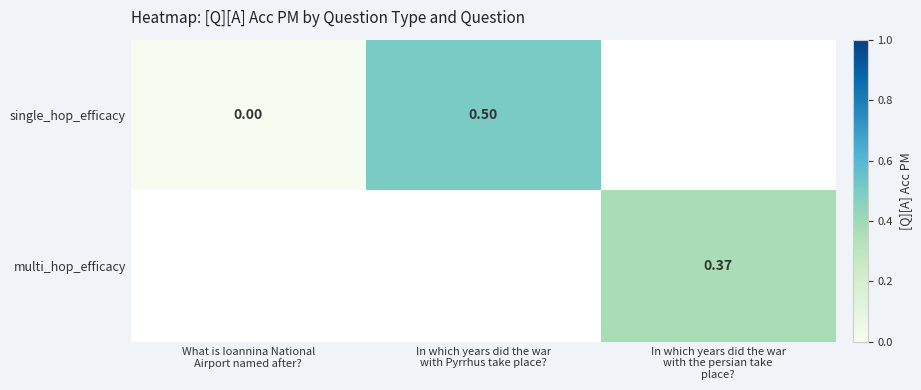

How many positive values does the multi_hop_efficacy series have?

1